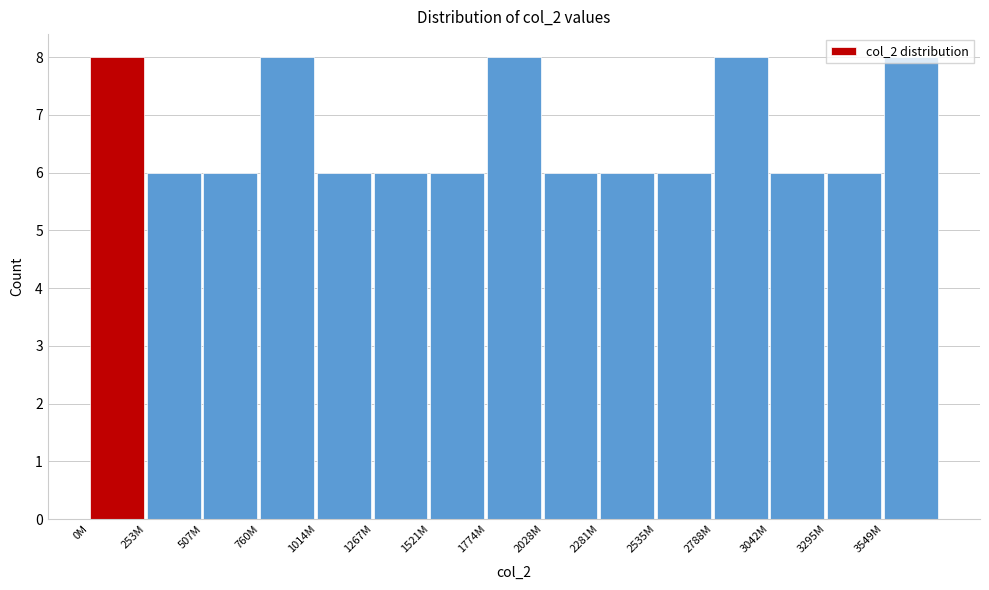

The chart shows a value of 2 at 0M. True or false?

False